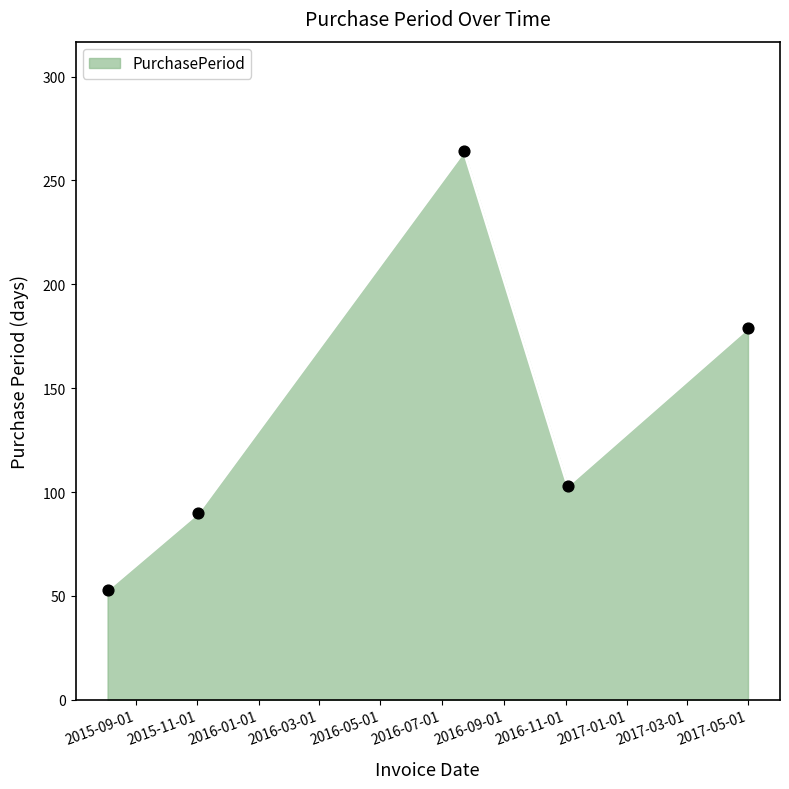

How many interior local valleys (lower than both neighbors) does the data have?

1